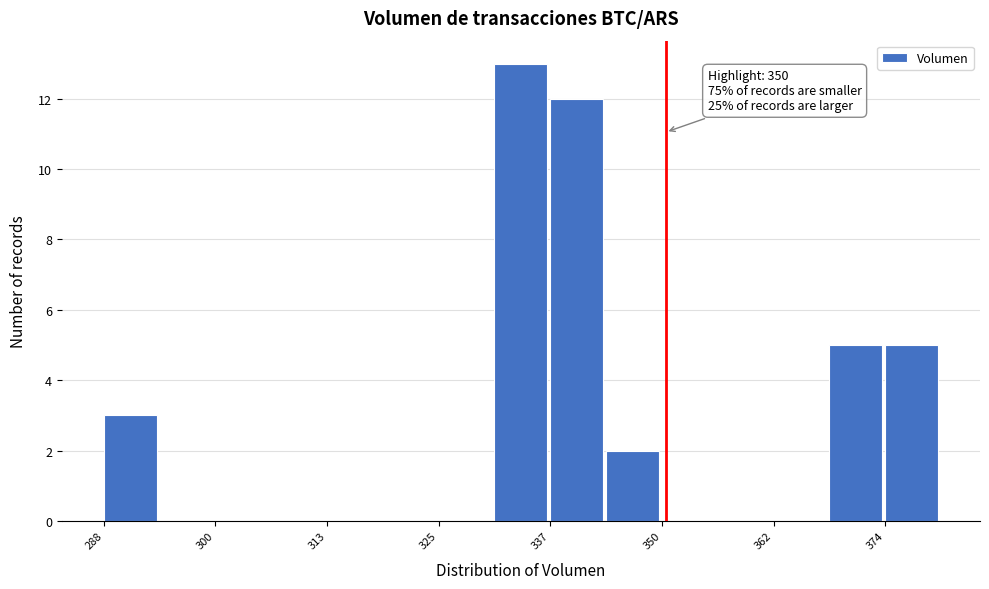

Read against the x-axis, roughly where is the centre of the tallest bar?

334